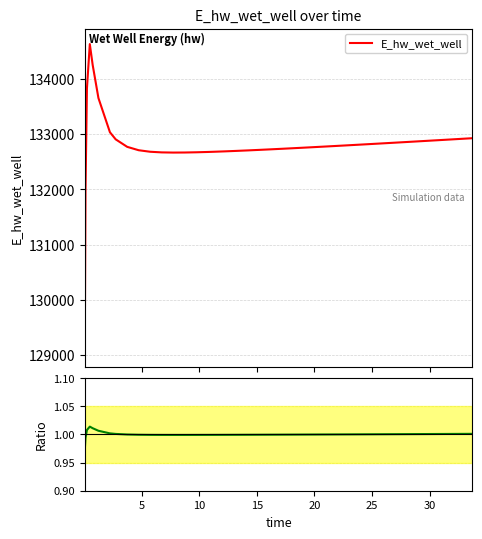

What is the average value of the E_hw_wet_well series?

132798.0